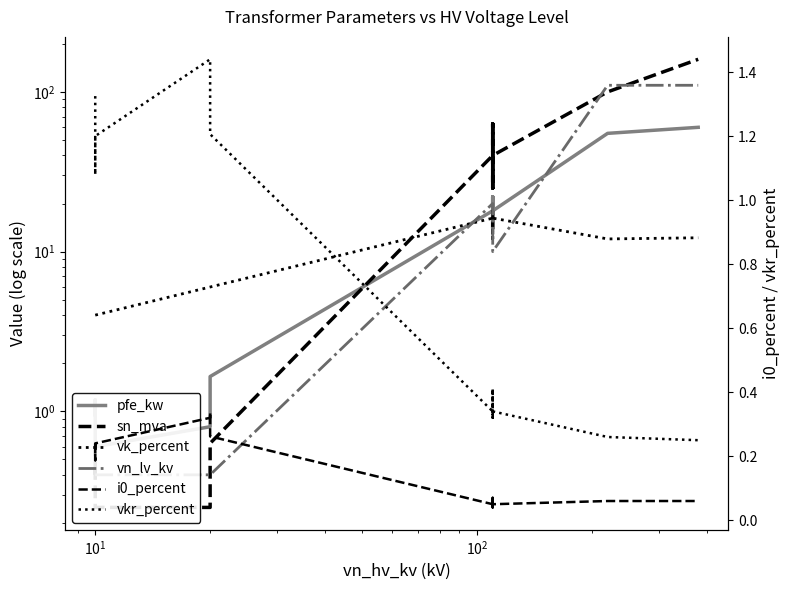

What is the minimum value for vkr_percent?

0.2